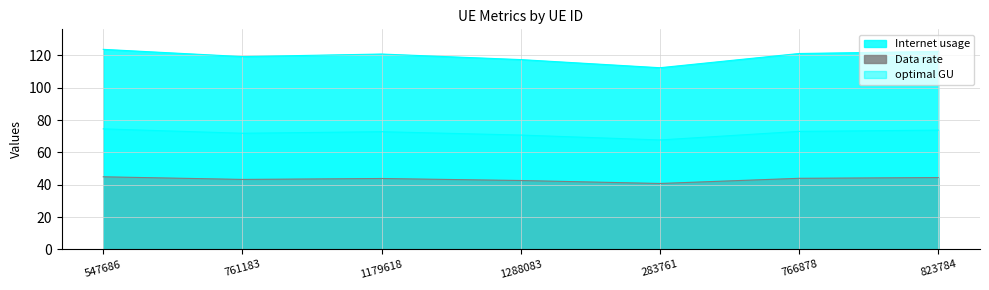

Does the chart display data point markers on the line(s)?

No